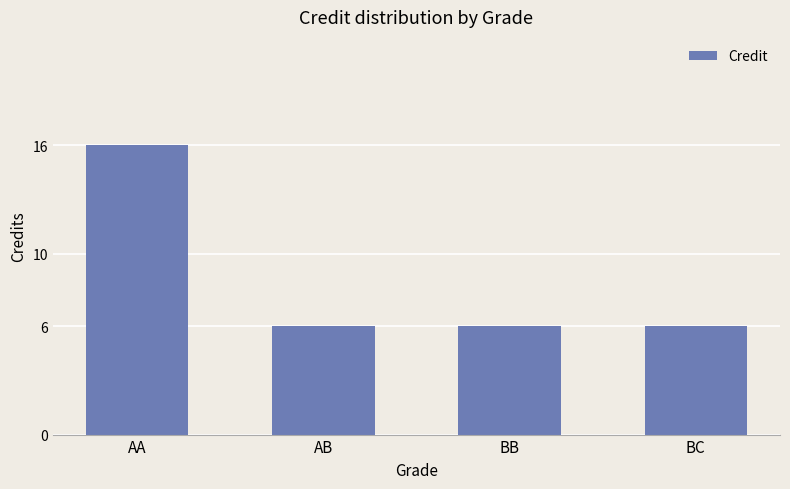

What is the sum of the values at BC and AA?

22